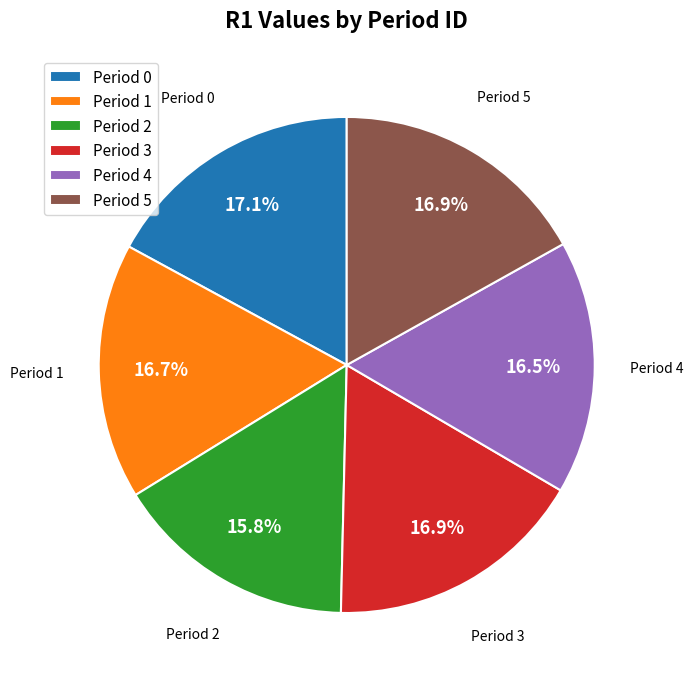

True or false: Period 5 accounts for 2% of the total.

False